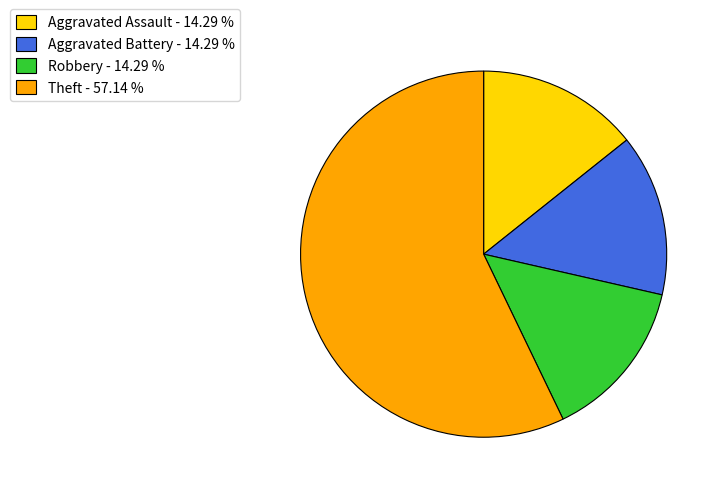

Does Aggravated Battery - 14.29 % account for over 50% of the chart?

No